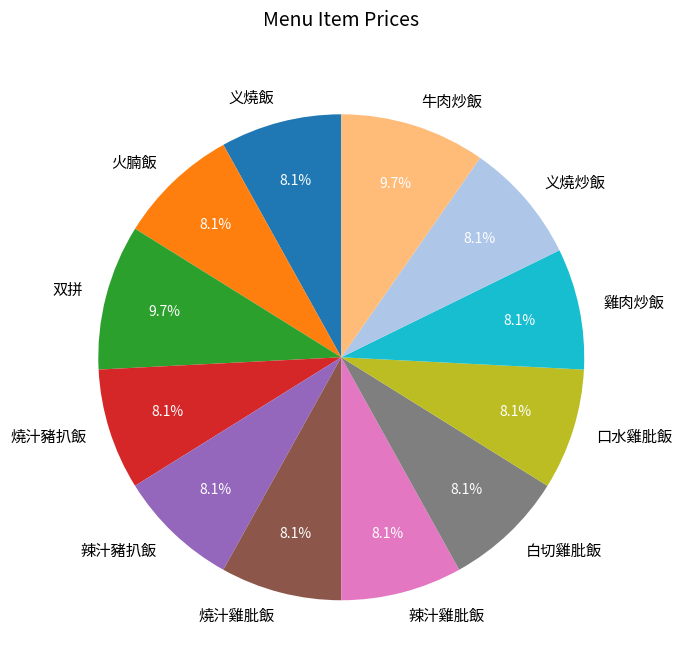

To the nearest percent, what portion does 义燒飯 represent?

8%